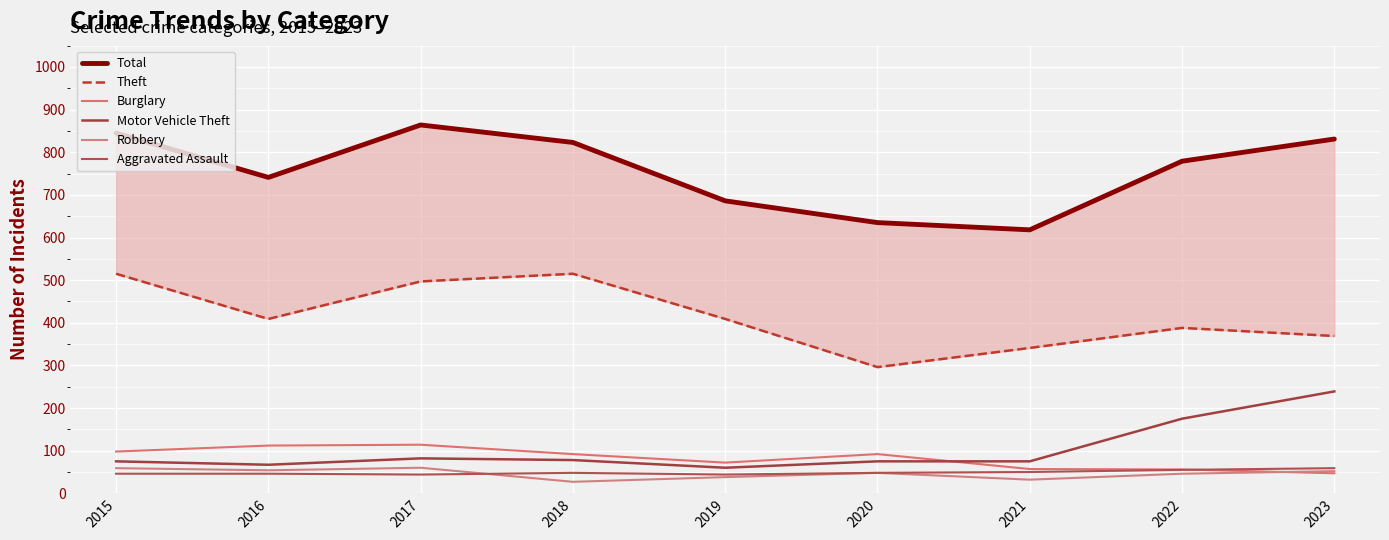

Reading left to right, list all the values displayed in this chart.

Total: 2015=845	2016=741	2017=864	2018=823	2019=686	2020=635	2021=618	2022=779	2023=831
Theft: 2015=515	2016=409	2017=497	2018=515	2019=409	2020=296	2021=341	2022=388	2023=369
Burglary: 2015=98	2016=112	2017=114	2018=92	2019=72	2020=92	2021=57	2022=56	2023=47
Motor Vehicle Theft: 2015=75	2016=67	2017=82	2018=78	2019=60	2020=75	2021=75	2022=175	2023=239
Robbery: 2015=59	2016=54	2017=60	2018=27	2019=38	2020=48	2021=32	2022=46	2023=52
Aggravated Assault: 2015=46	2016=46	2017=44	2018=48	2019=44	2020=48	2021=50	2022=55	2023=59